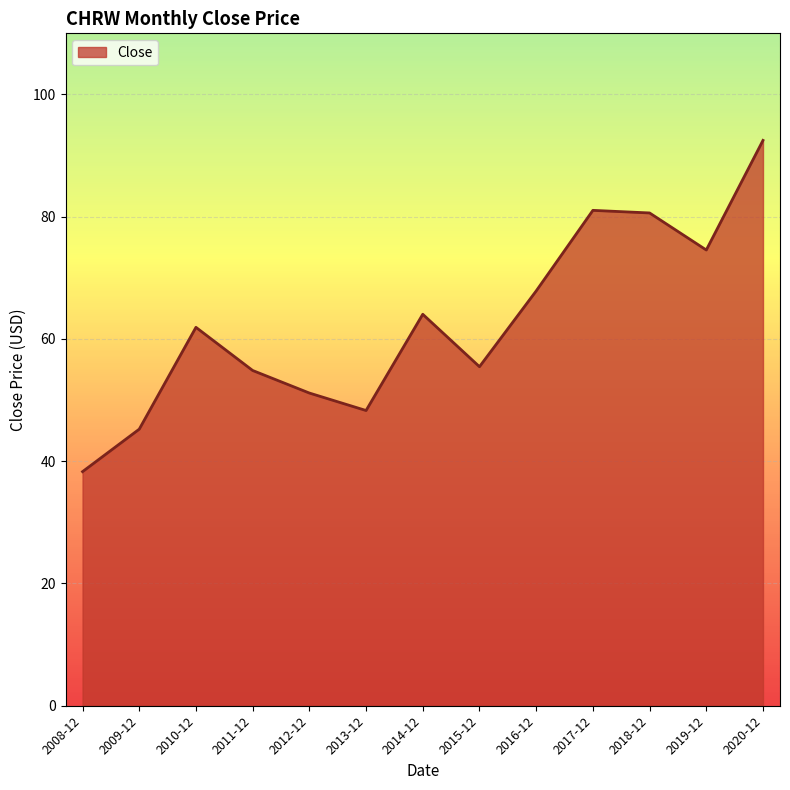

Between 2012-12 and 2016-12, which is larger?

2016-12